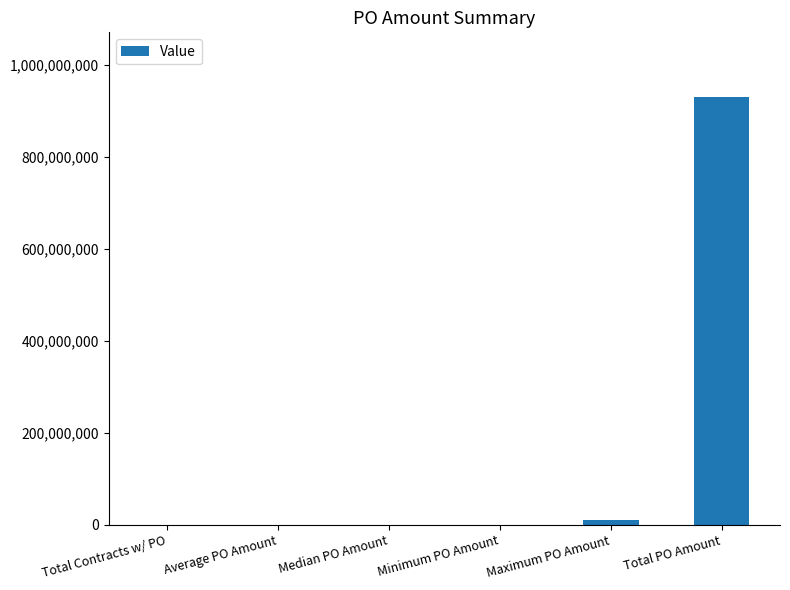

True or false: the data shows 633715032.6 at Total PO Amount.

False